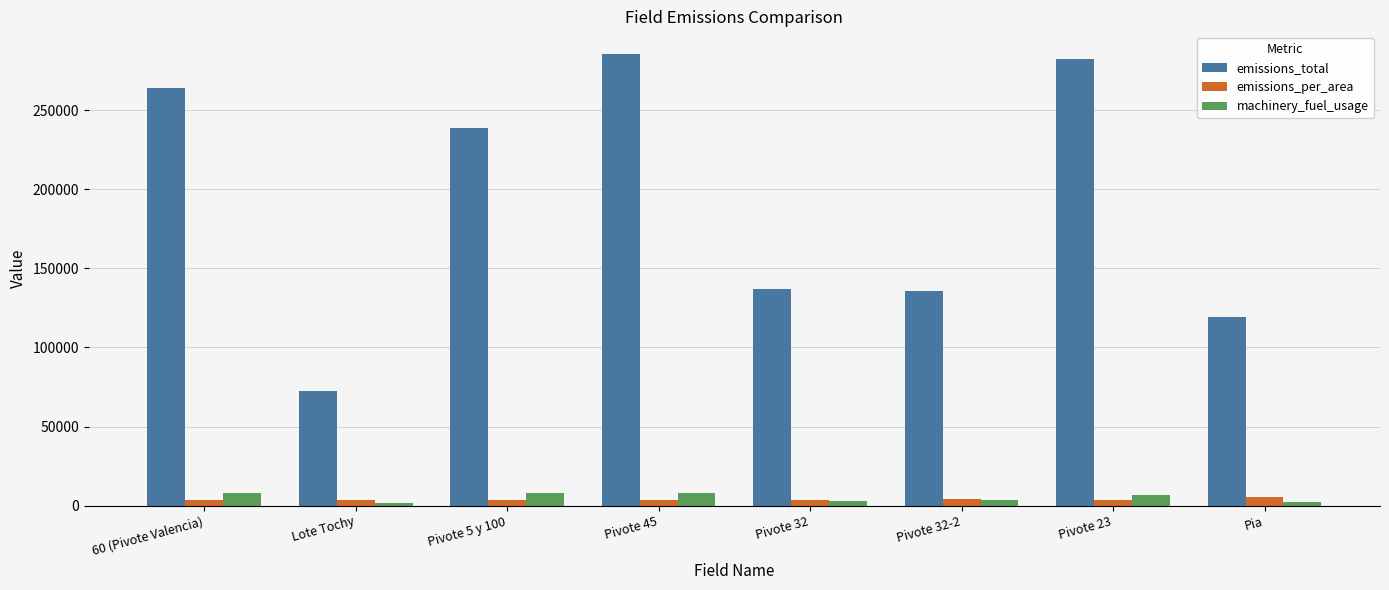

Where is emissions_total nearest to the value 179157?

Pivote 32